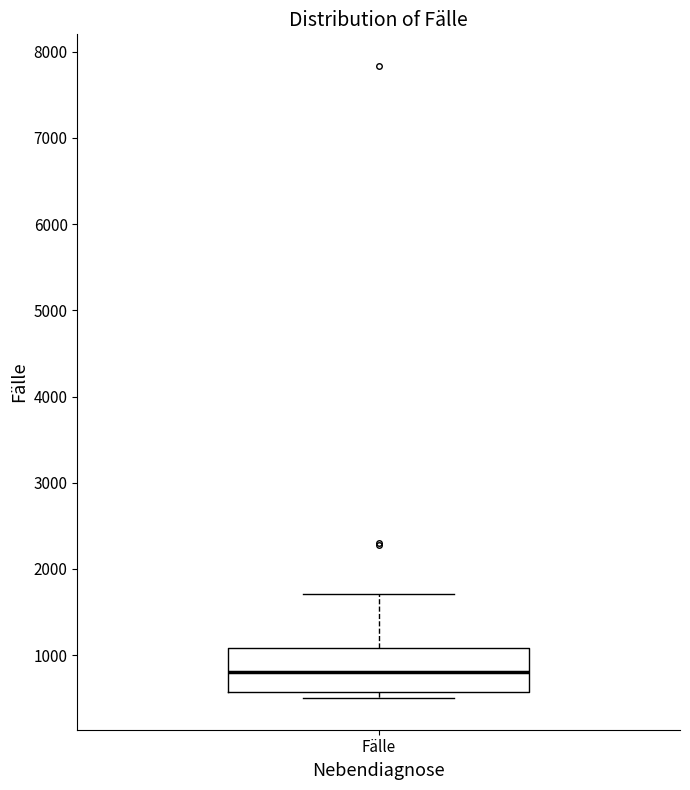

Transcribe this box plot: give where the median line is, the range the box spans, and where the two whiskers end, as read against the y-axis. The values are not printed on the chart, so give them approximately, as read against the axis.

median 800, box 600 to 1100, whiskers 500 to 1700